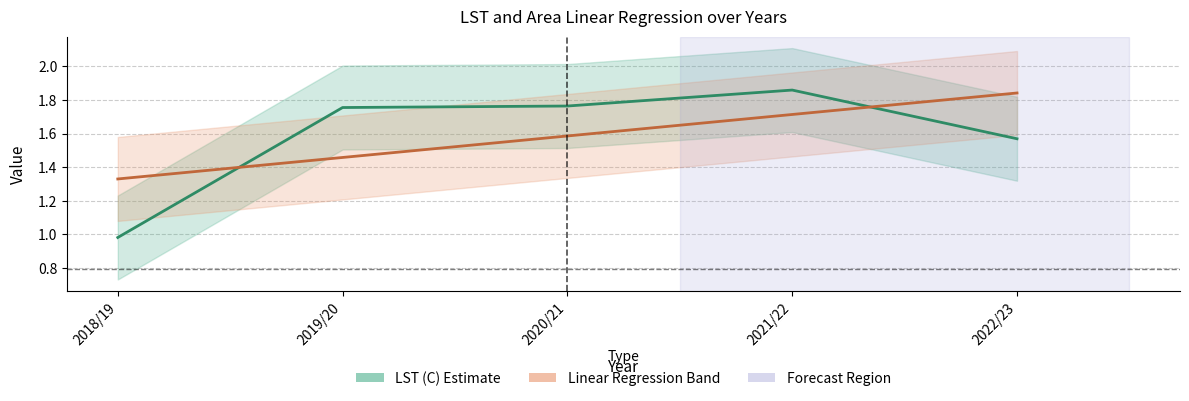

How many categories are shown in the chart?

5